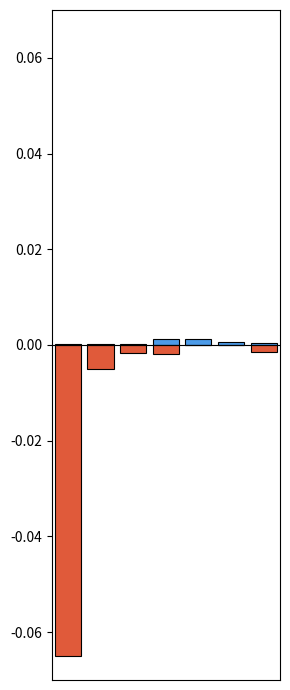

At which category is the sum across all series the highest?

4